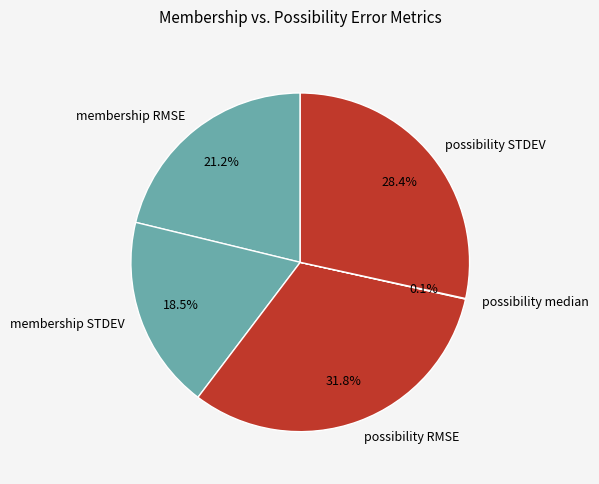

Does membership RMSE represent more than half of the total?

No